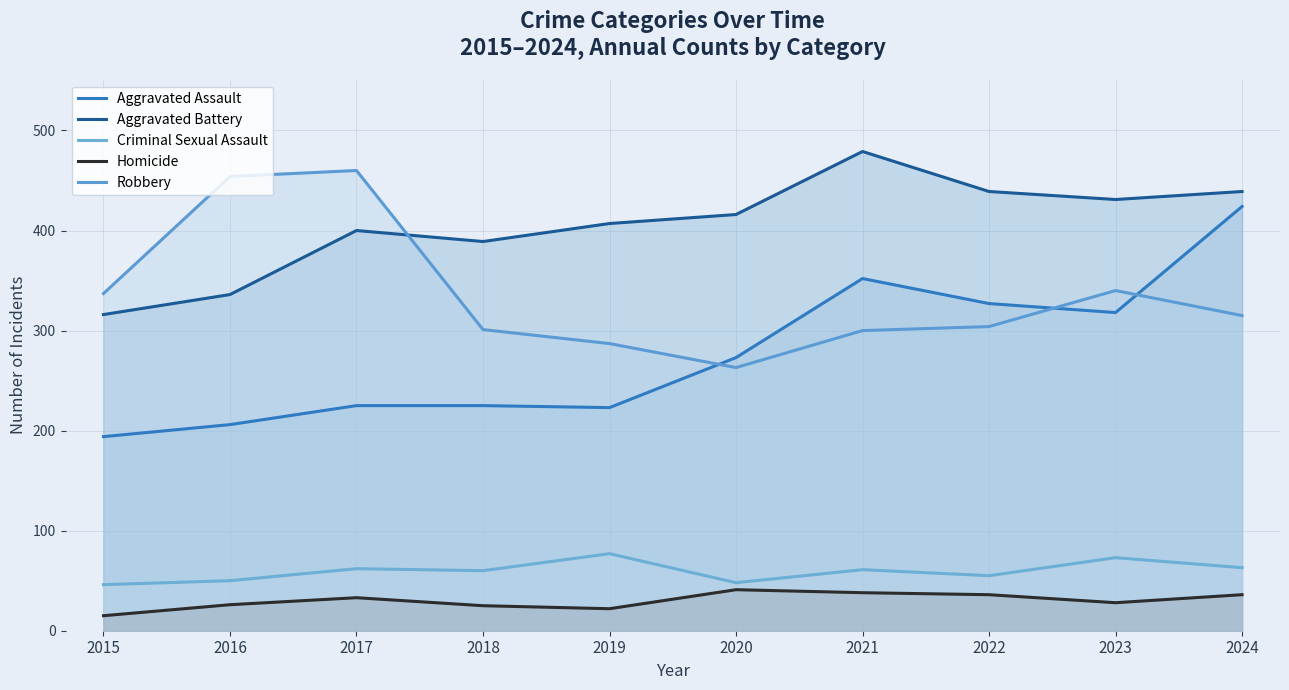

In Aggravated Battery, how many points are higher than both neighbors (excluding endpoints)?

2